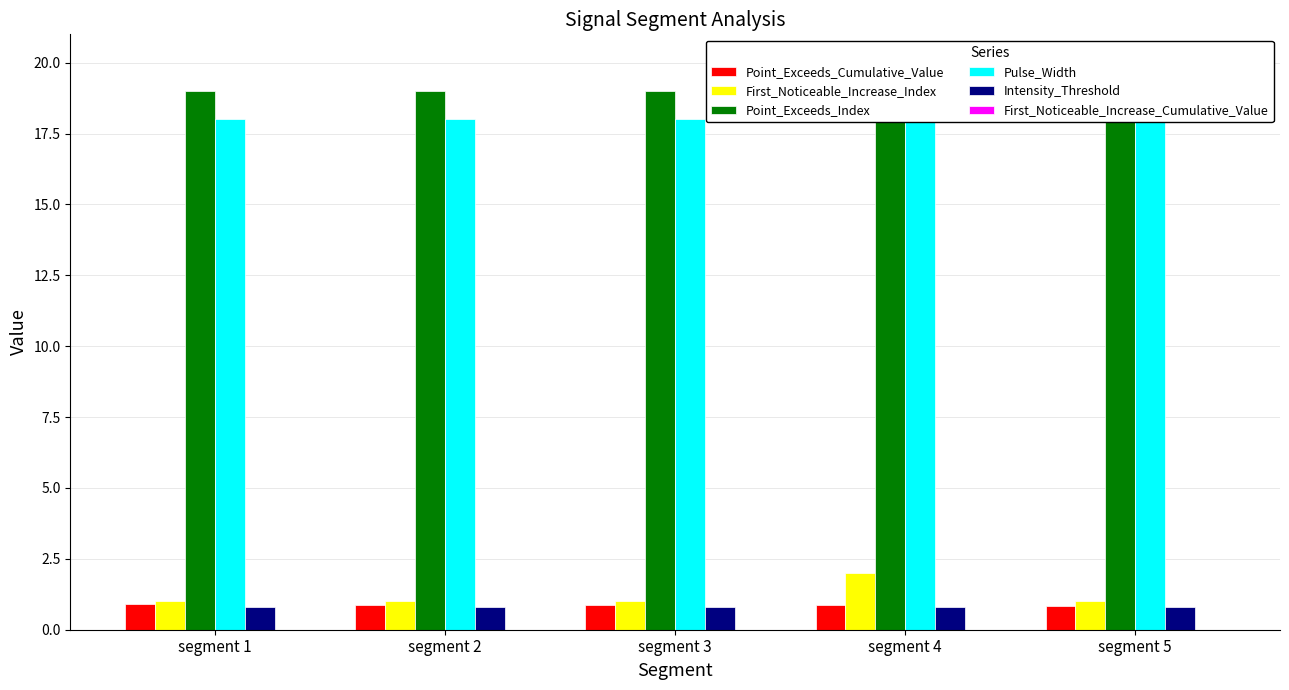

How many groups of bars are there?

5